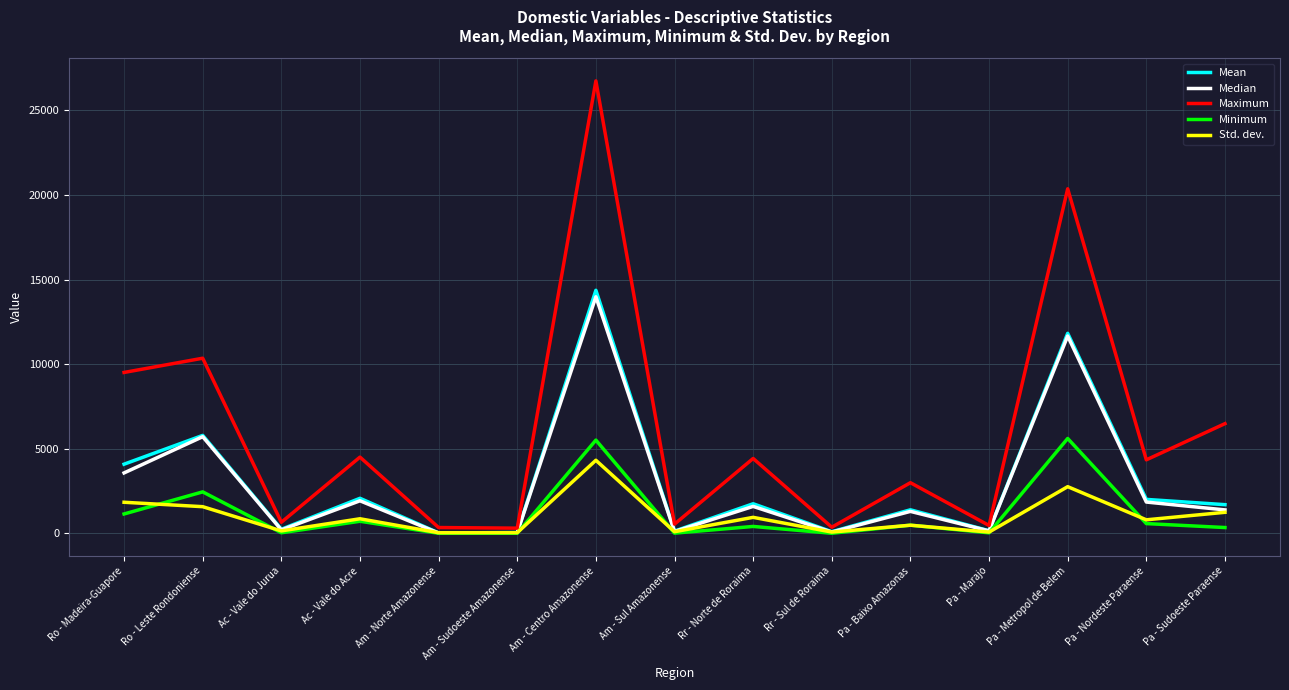

What is the greatest value displayed?

26741.0